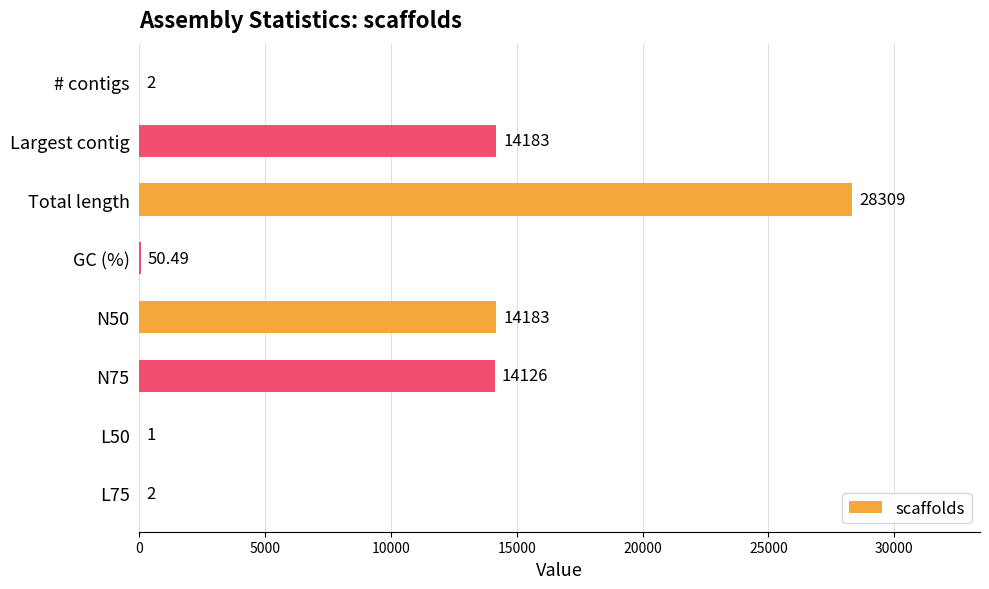

What is the ratio of the value at L50 to the value at L75?

0.5